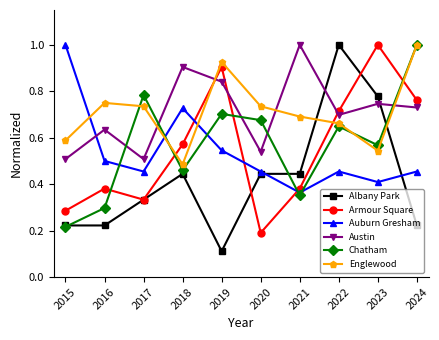

Is the value of Chatham at 2016 greater than the value of Albany Park at 2018?

No